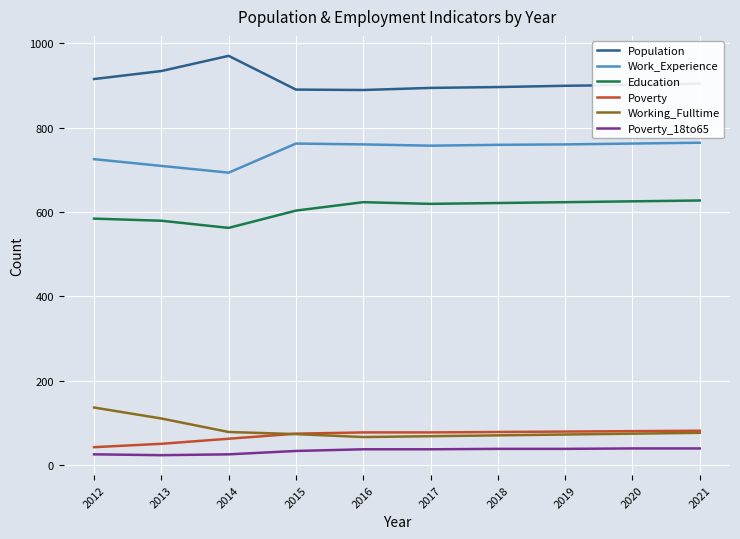

The value of Education at 2016 is 1008. True or false?

False